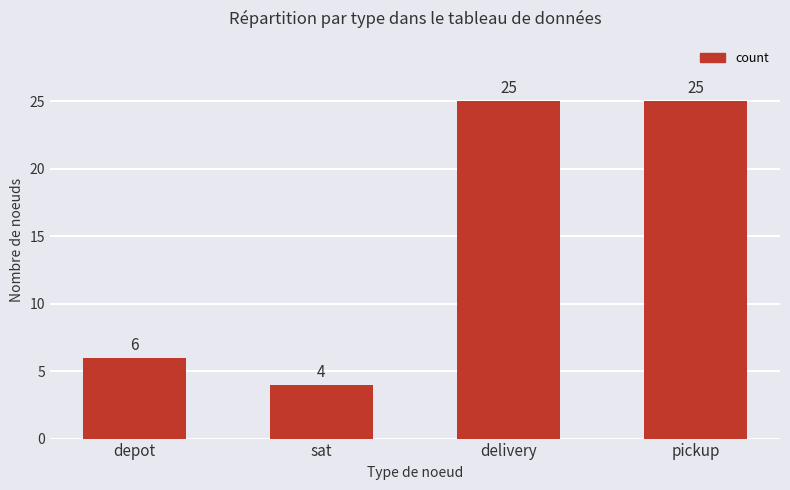

What is the label of the 3rd bar from the right?

sat